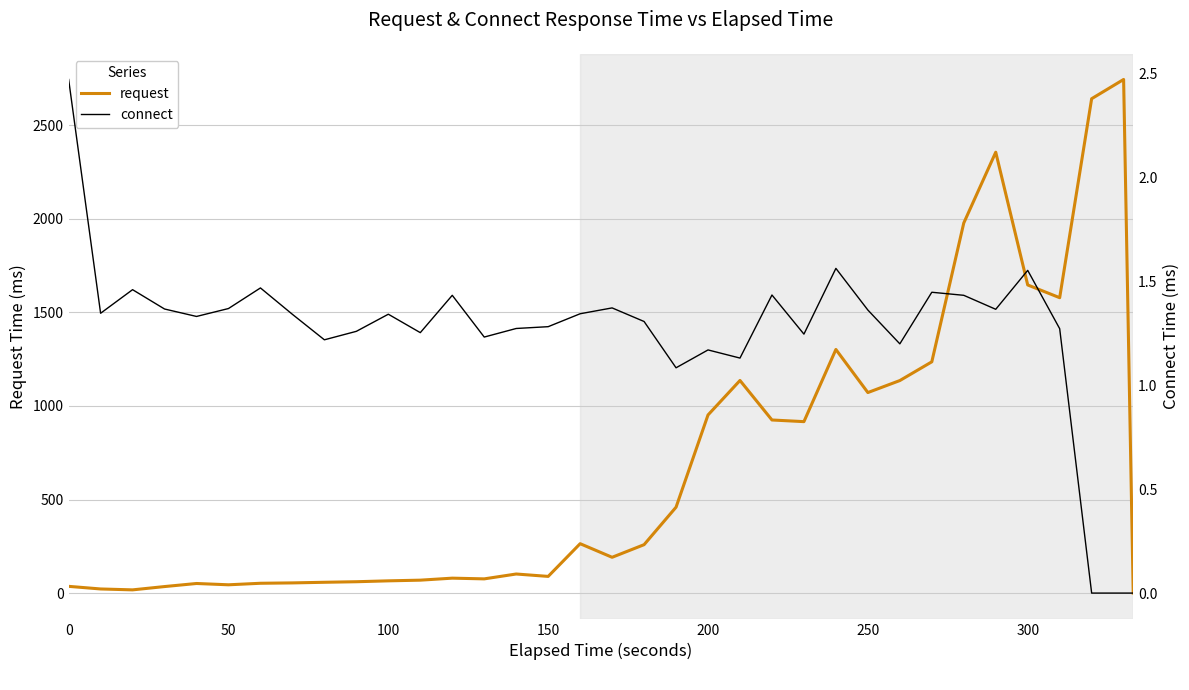

Reading right to left, extract all data points from this chart.

request: 0.0	2744.7	2641.8	1578.4	1646.6	2355.9	1977.6	1235.8	1135.7	1071.6	1301.8	916.2	925.0	1136.1	951.8	459.0	258.7	191.3	264.0	89.1	101.9	76.0	79.8	69.0	65.4	60.7	57.7	54.4	52.4	44.3	51.3	34.8	17.2	22.0	36.0
connect: 0.0	0.0	0.0	1.3	1.6	1.4	1.4	1.4	1.2	1.4	1.6	1.2	1.4	1.1	1.2	1.1	1.3	1.4	1.3	1.3	1.3	1.2	1.4	1.3	1.3	1.3	1.2	1.3	1.5	1.4	1.3	1.4	1.5	1.3	2.5